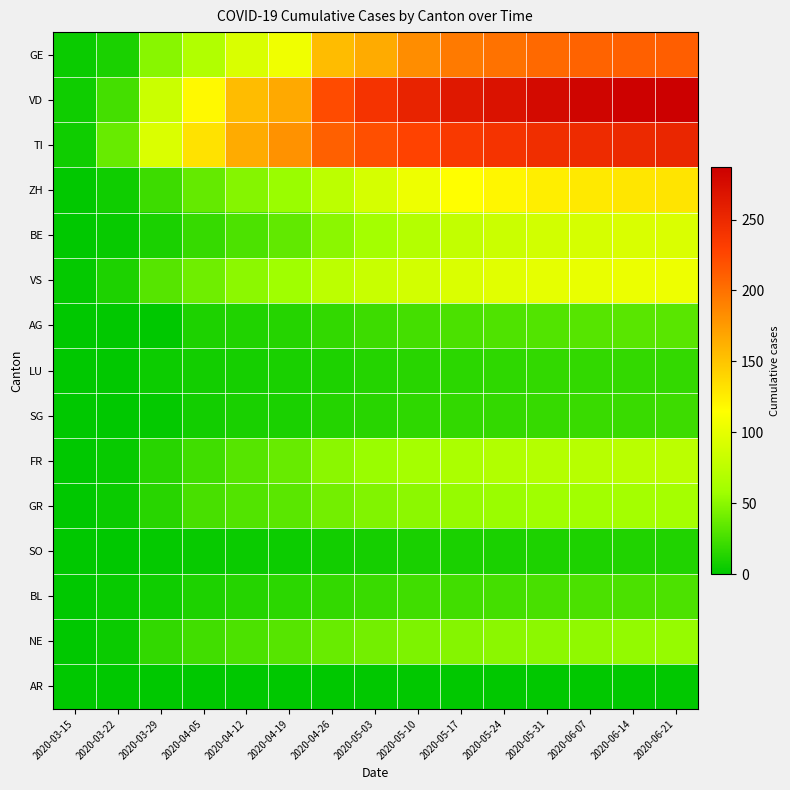

List the series in order of their peak value, highest first.

VD, TI, GE, ZH, VS, BE, FR, GR, NE, AG, BL, SG, LU, SO, AR